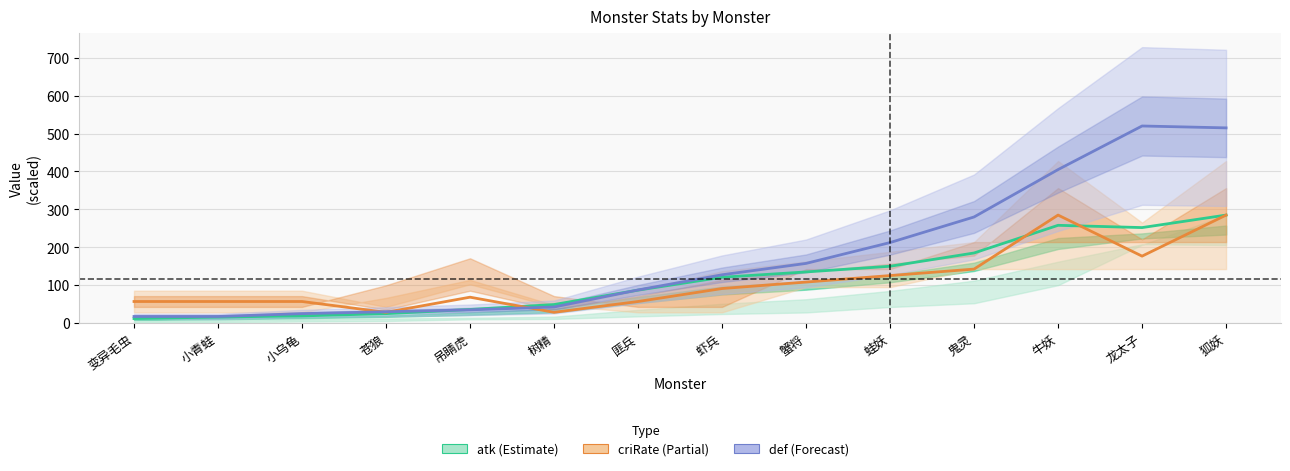

How many data points in atk are above 121?

6